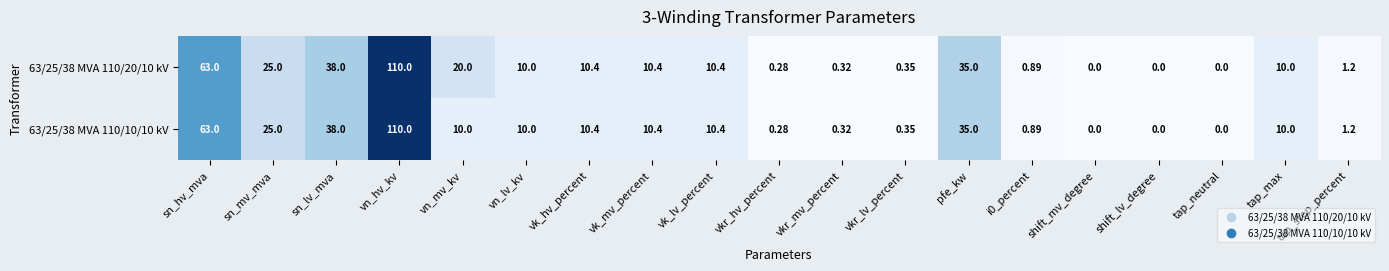

Is the value of 63/25/38 MVA 110/20/10 kV at shift_mv_degree greater than the value of 63/25/38 MVA 110/10/10 kV at sn_hv_mva?

No